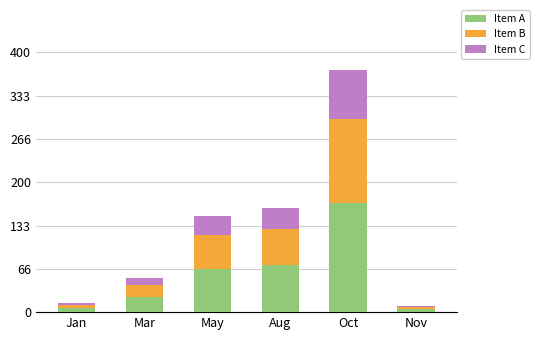

What is the maximum value for Item A?

167.4